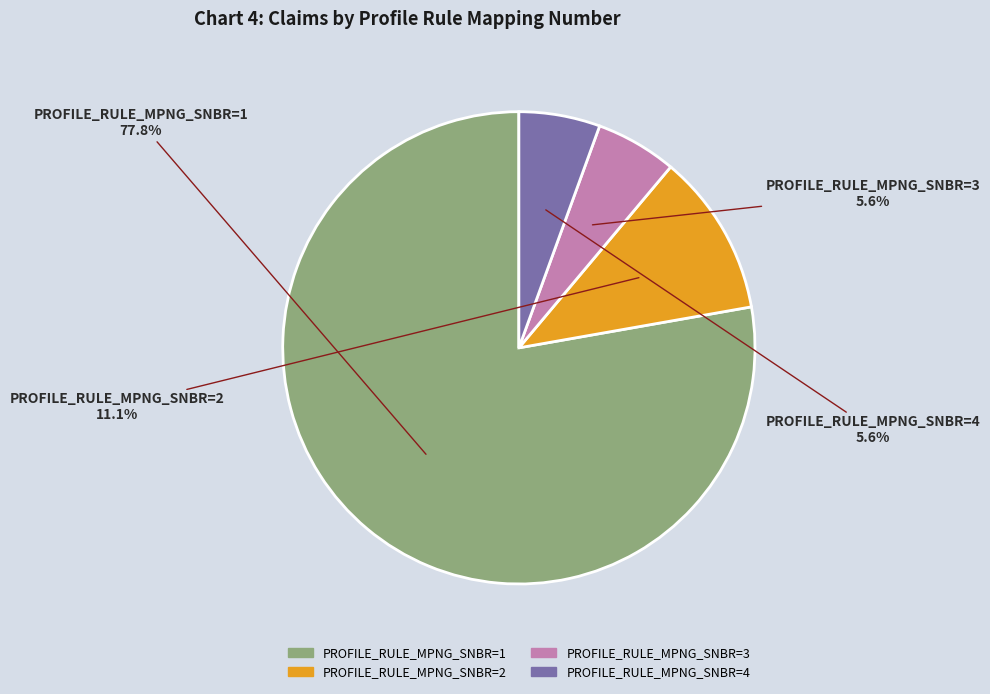

Is there any slice that represents more than half of the pie?

Yes